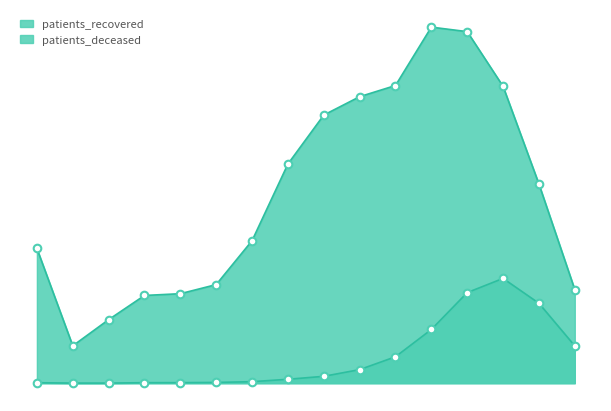

Is the value of patients_deceased at 35 - 39 greater than the value of patients_recovered at 75 - 79?

No